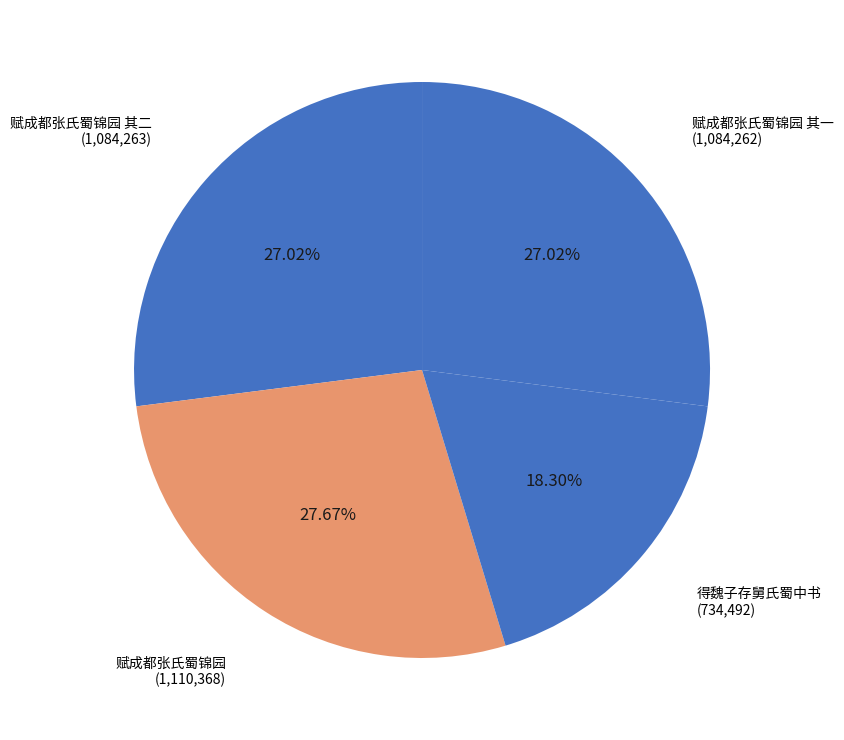

How many slices are in this pie chart?

4